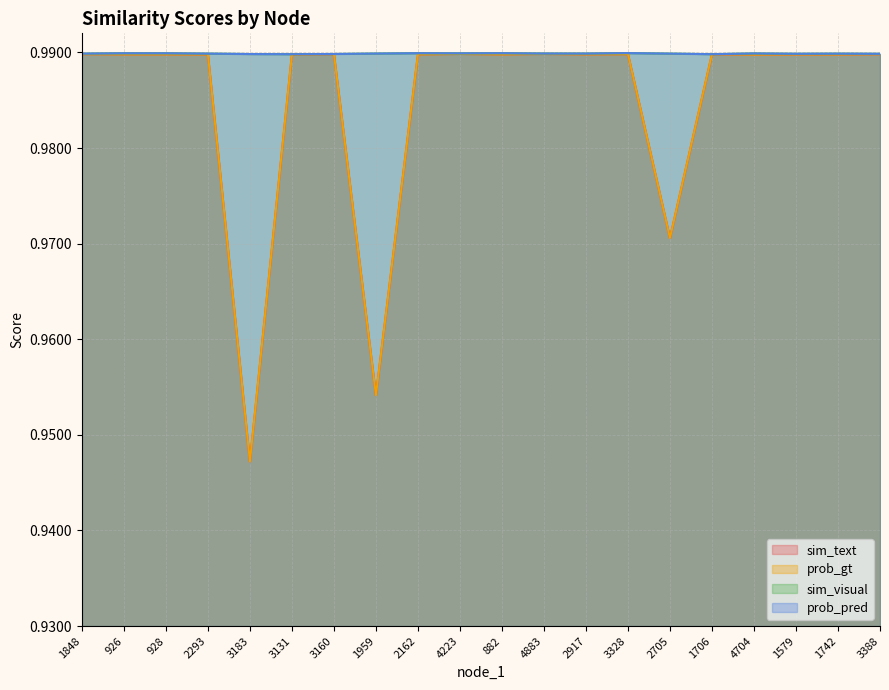

Read the prob_gt value at 1706.

1.0